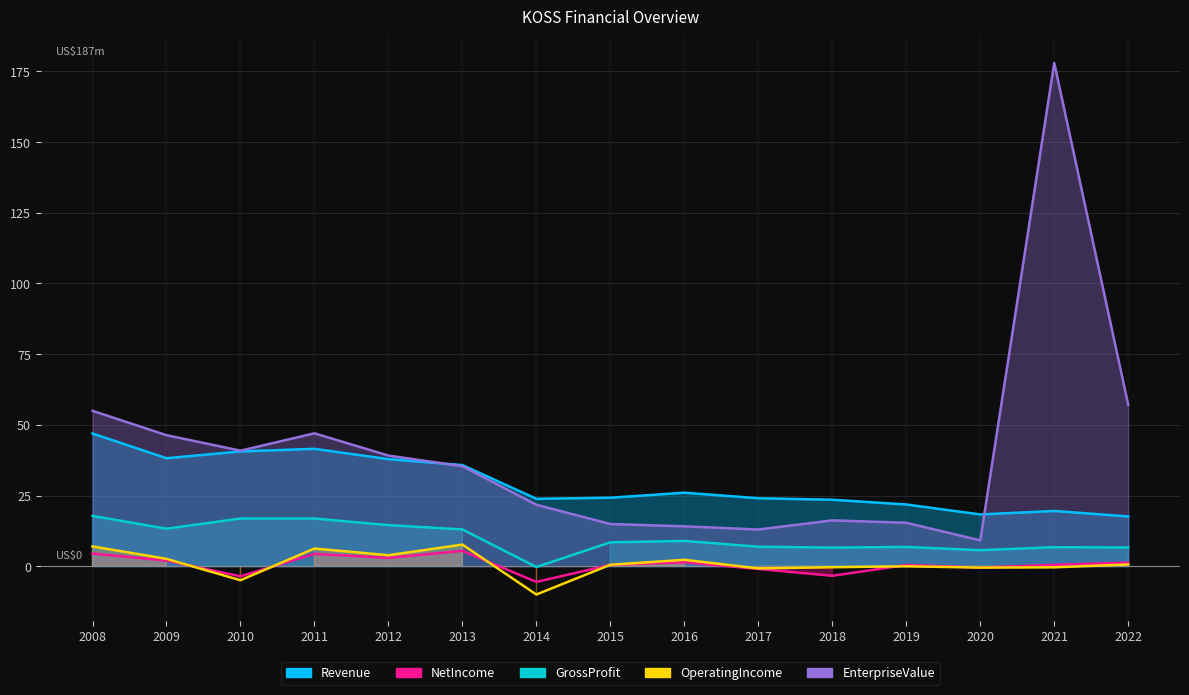

What is the difference between the maximum and minimum values in the GrossProfit series?

18.1